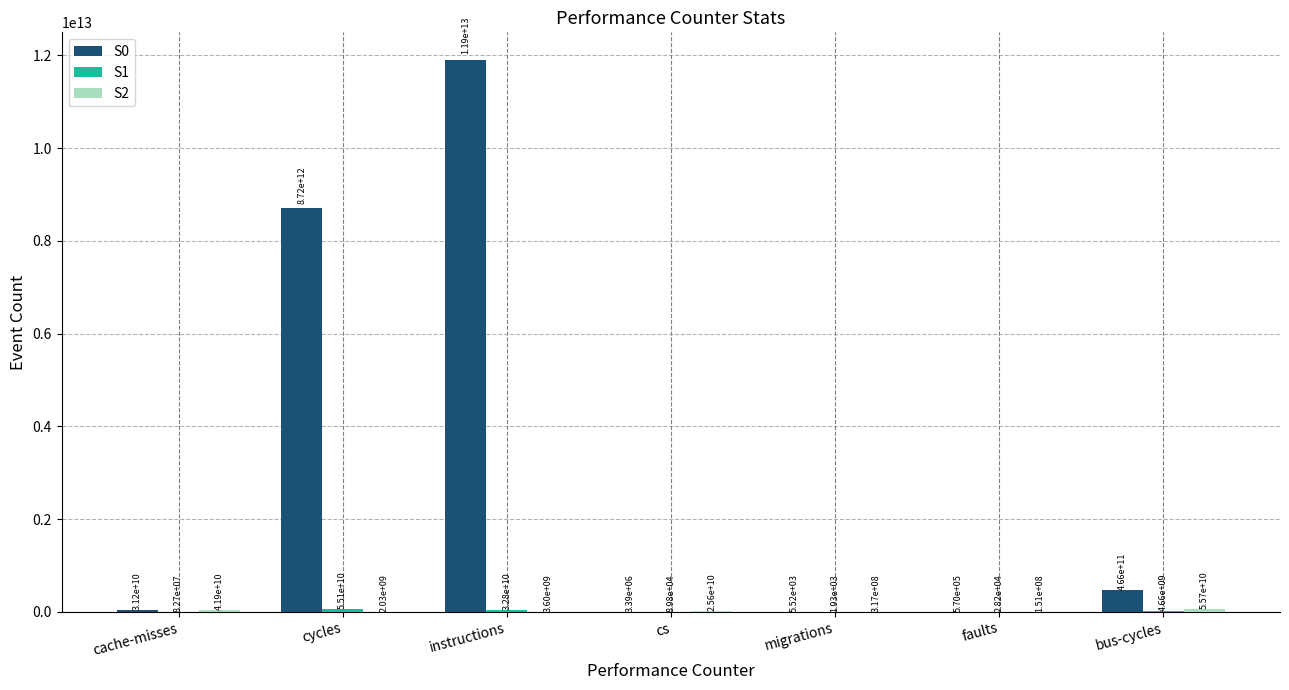

Which series has the largest total across all categories?

S0